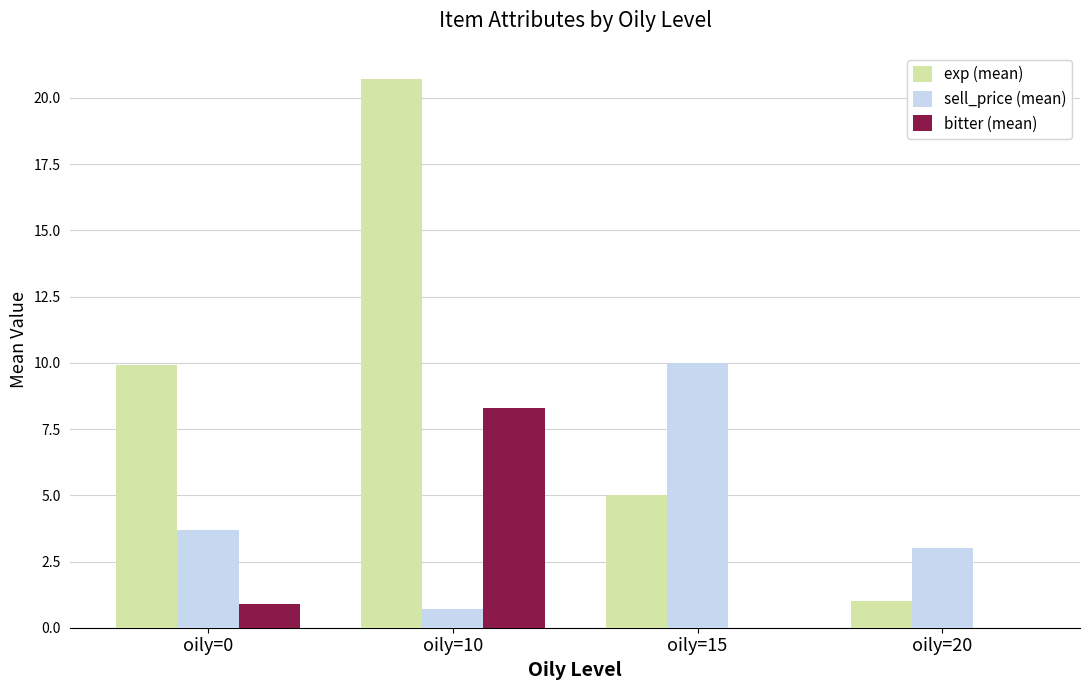

Are the bars grouped side by side (vs. stacked)?

Yes